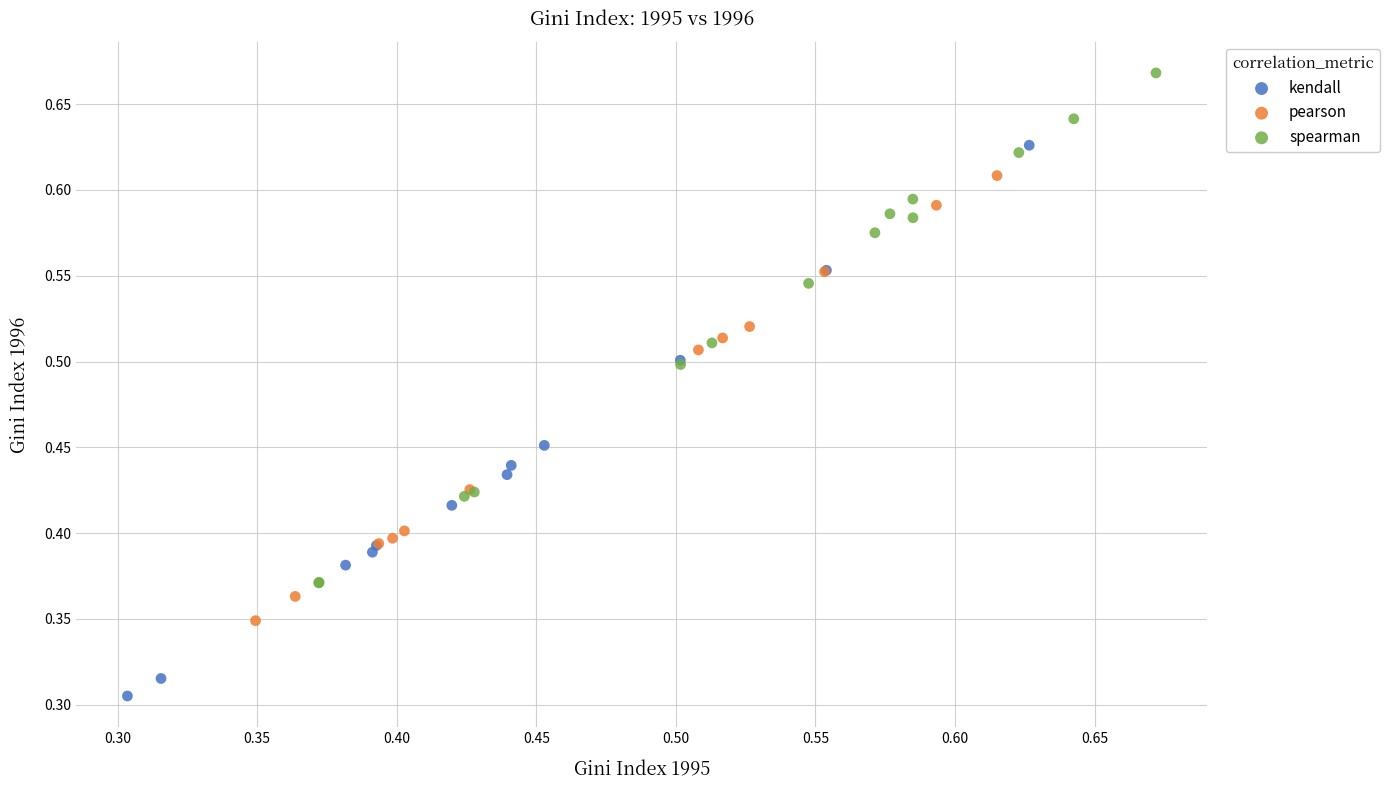

What are all the series names shown in the legend?

kendall, pearson, spearman